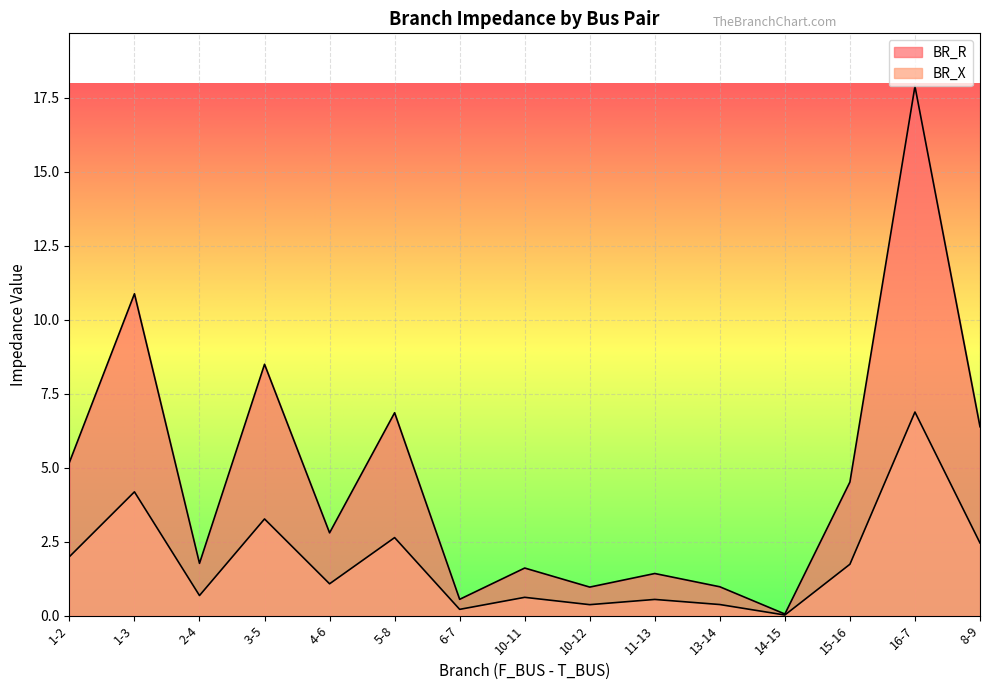

Rank the series by their average value, from highest to lowest.

BR_R, BR_X